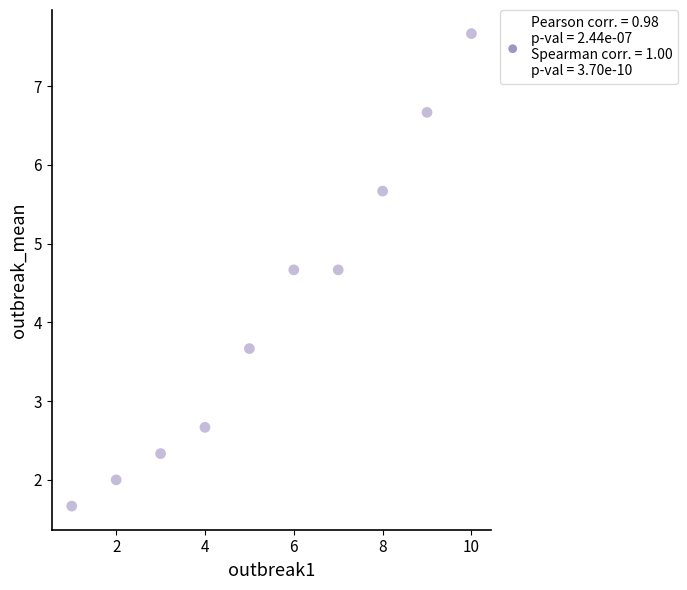

What is the average Y value?

4.2